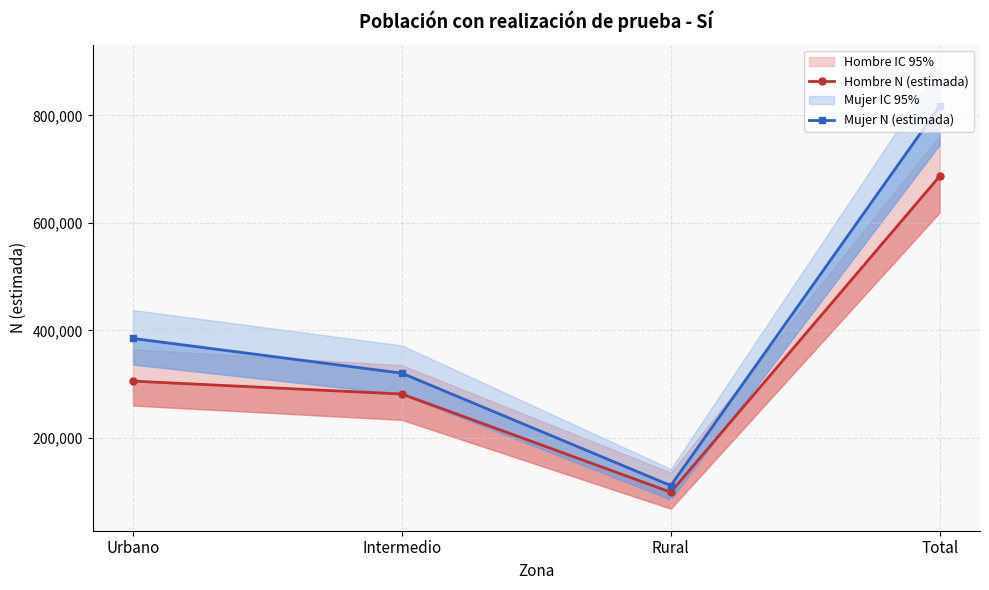

Does the chart display data point markers on the line(s)?

Yes